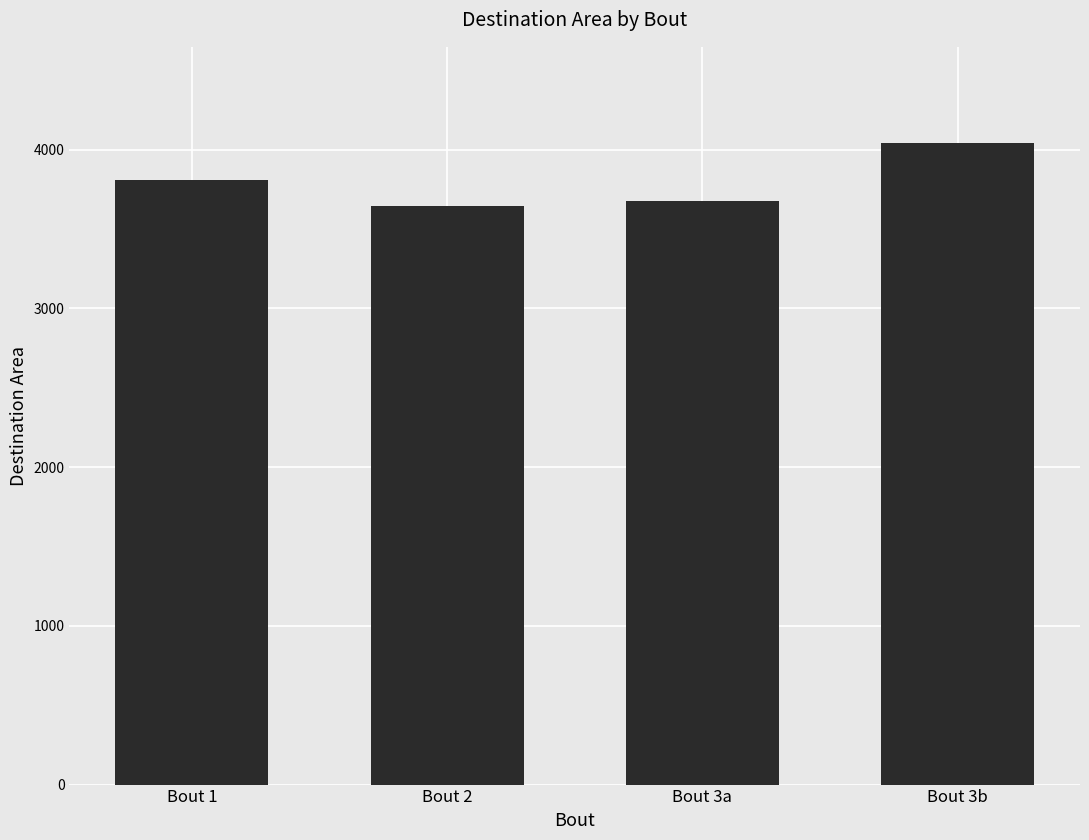

What is the label of the 1st bar from the left?

Bout 1